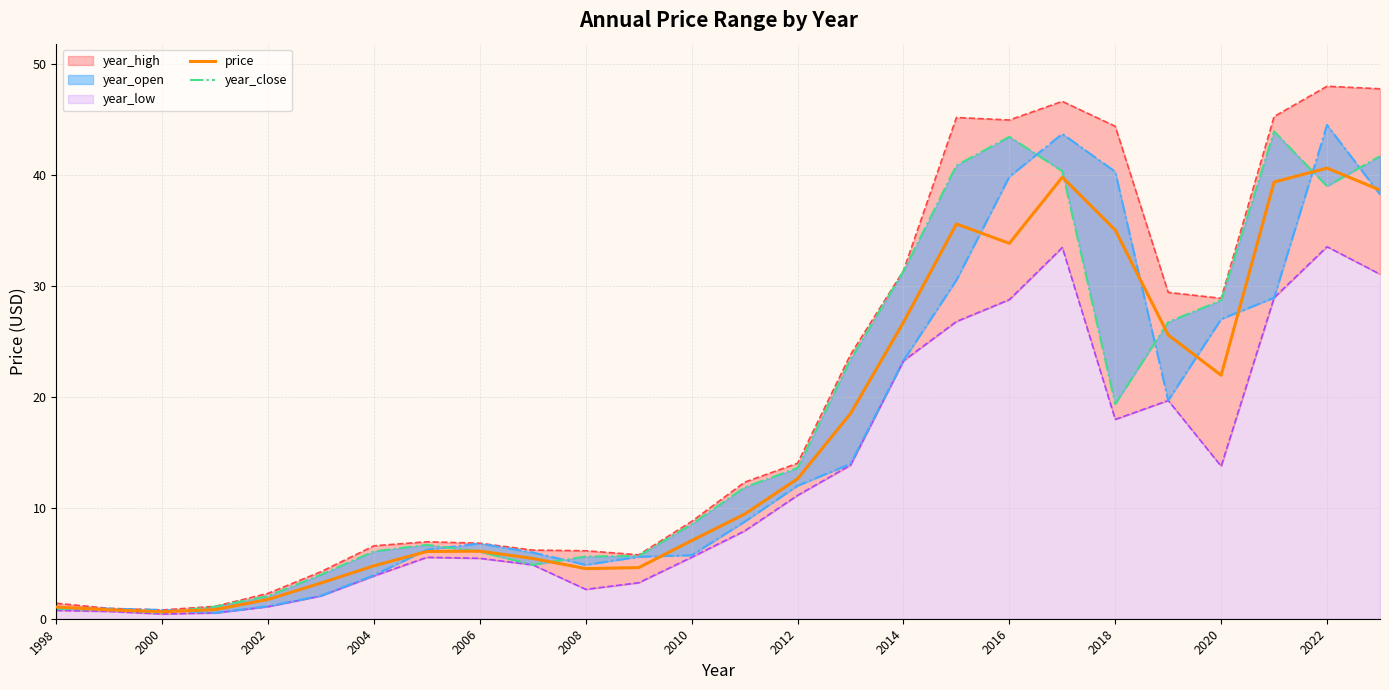

True or false: price has a value of 40.9 at 2014.

False